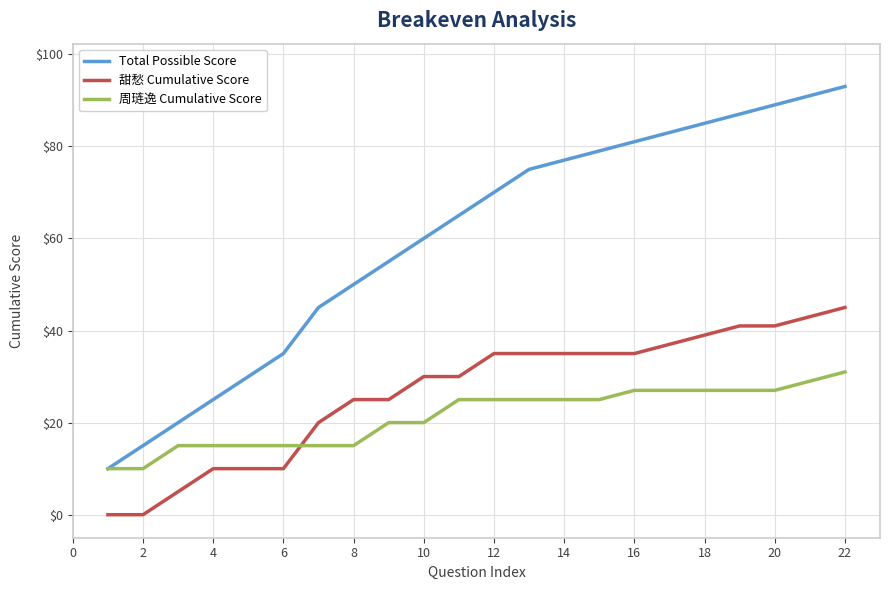

True or false: 甜愁 Cumulative Score and 周琏逸 Cumulative Score intersect in this chart.

True